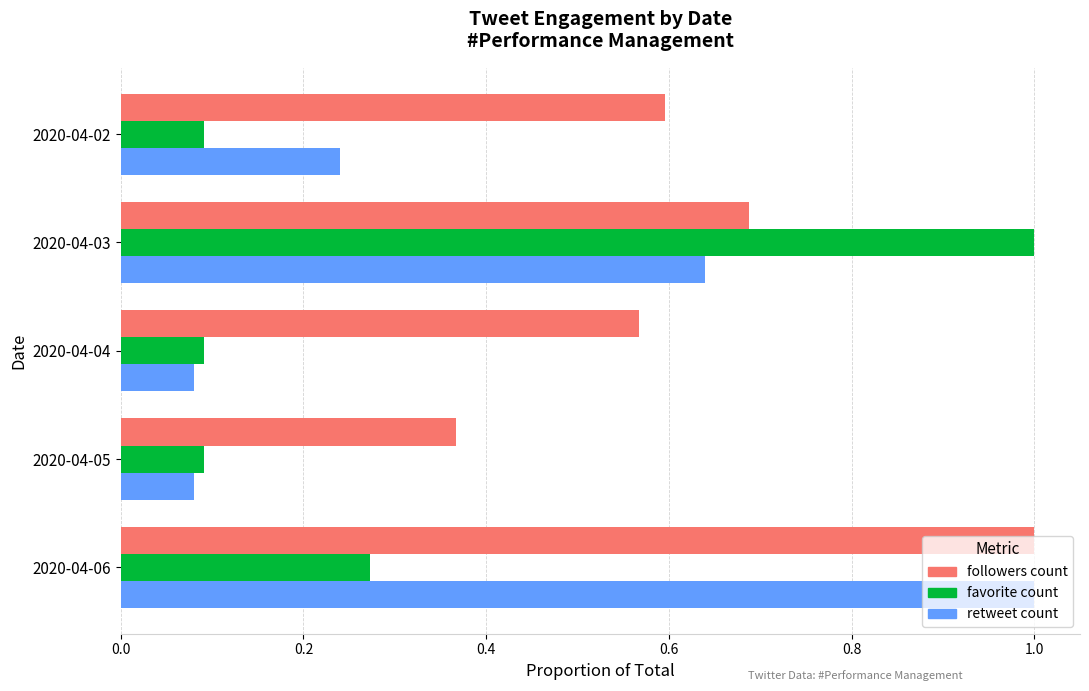

What is the total value across all series at 2020-04-05?

0.5